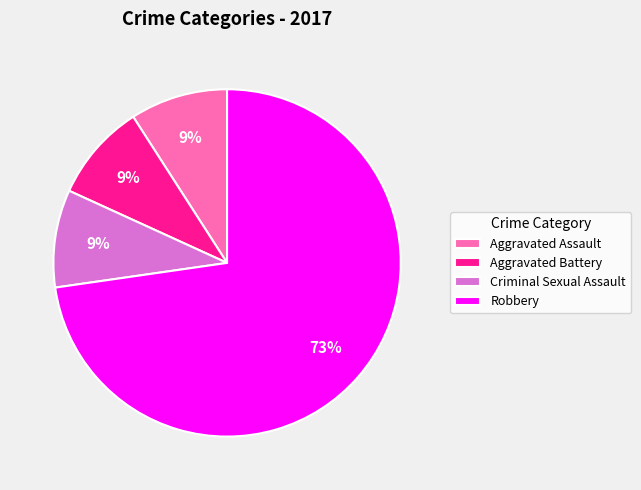

To the nearest percent, what is the average slice percentage?

25%